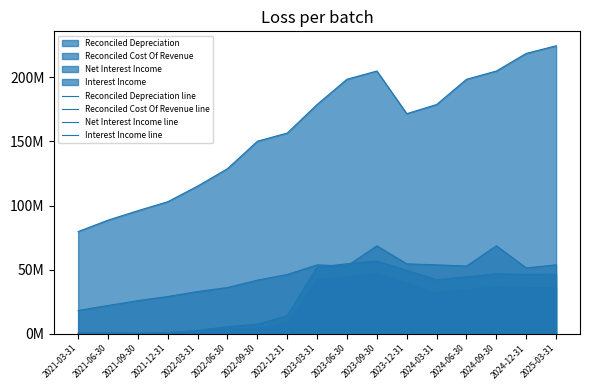

Which series has the largest range (max minus min)?

Reconciled Cost Of Revenue line